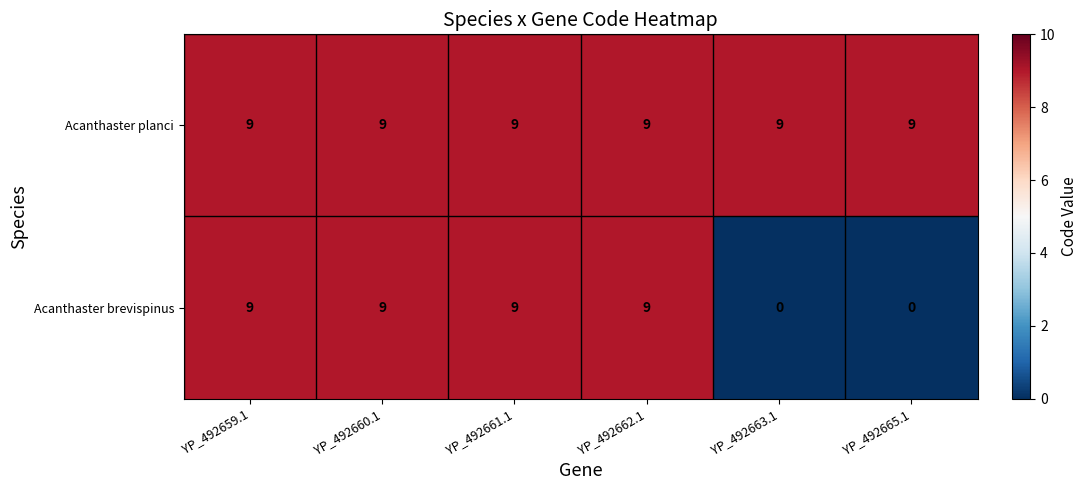

The Acanthaster brevispinus series shows 9 at YP_492660.1. True or false?

True